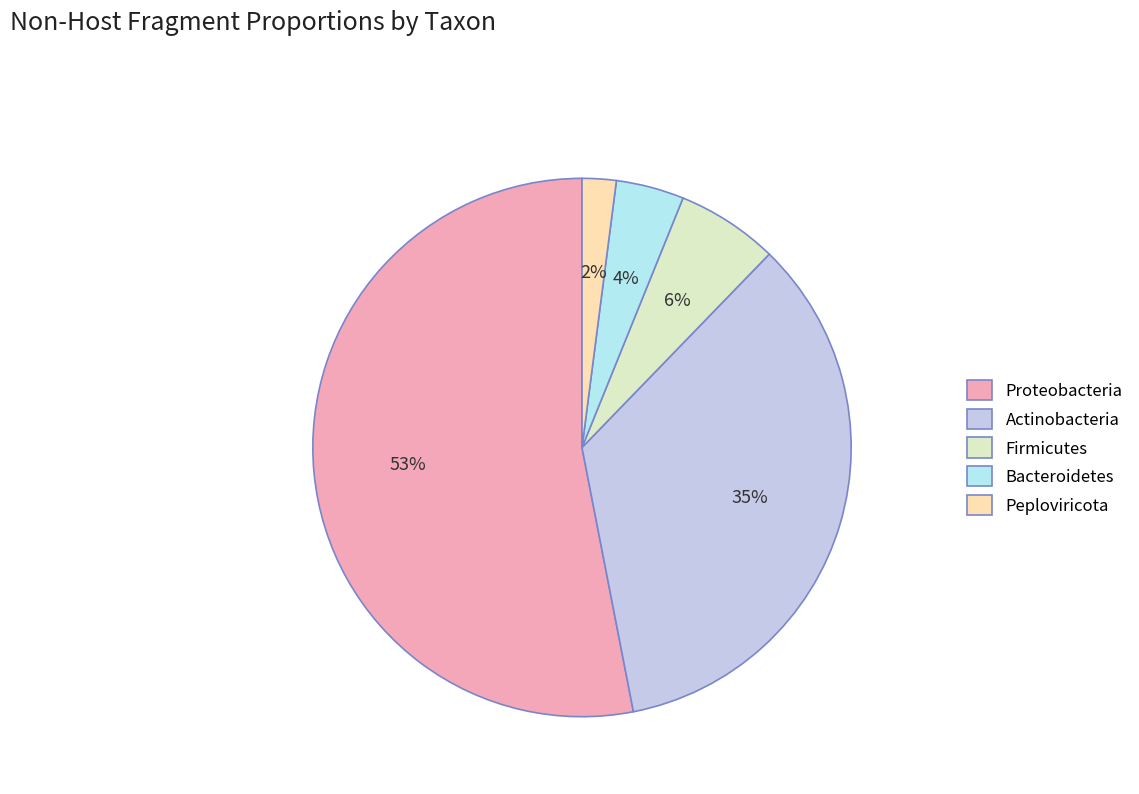

What percentage is the Firmicutes slice, to the nearest percent?

6%